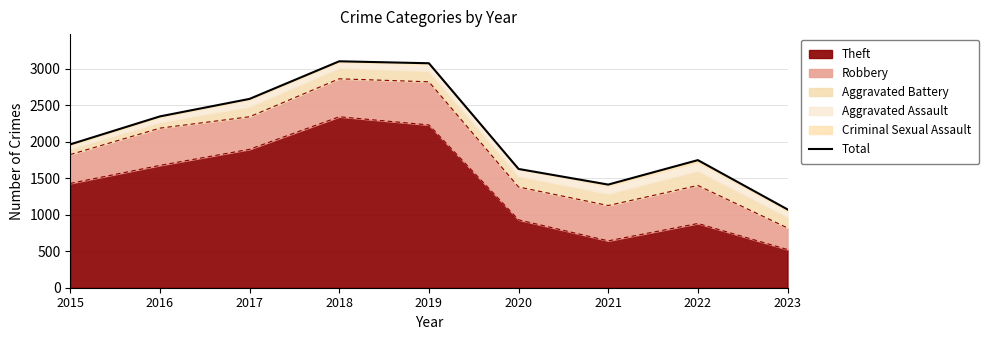

At which label does Theft reach its minimum?

2023